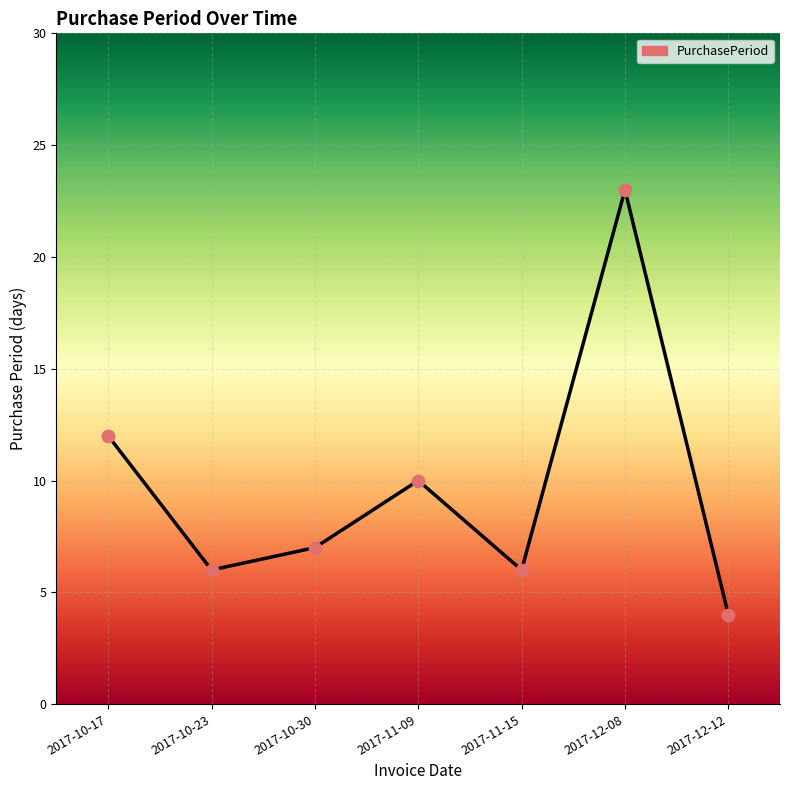

Which has a higher value, 2017-12-08 or 2017-10-23?

2017-12-08